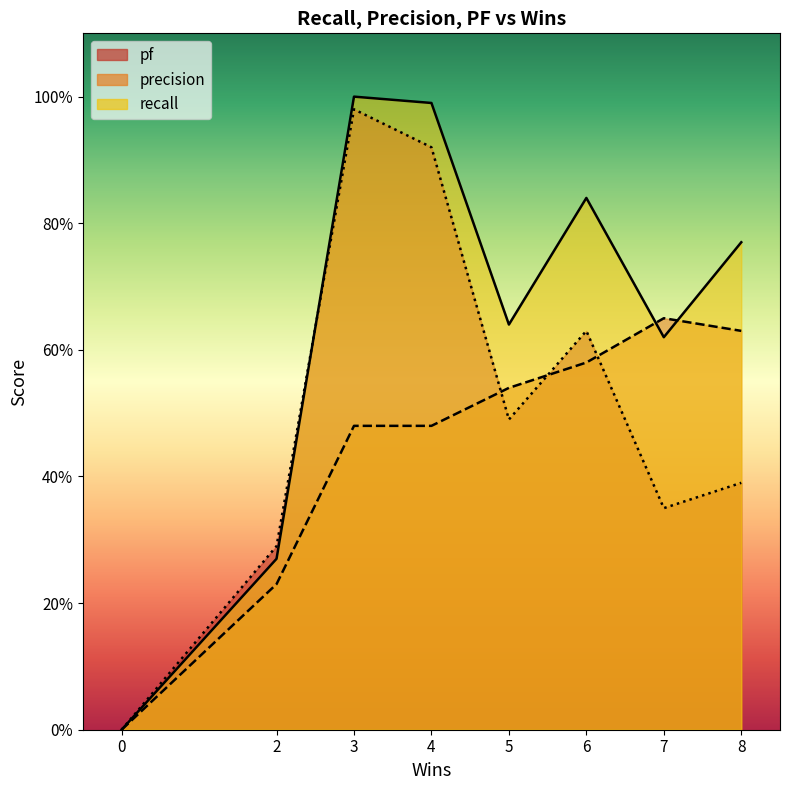

What is the spread (max minus min) of values at 8?

0.4